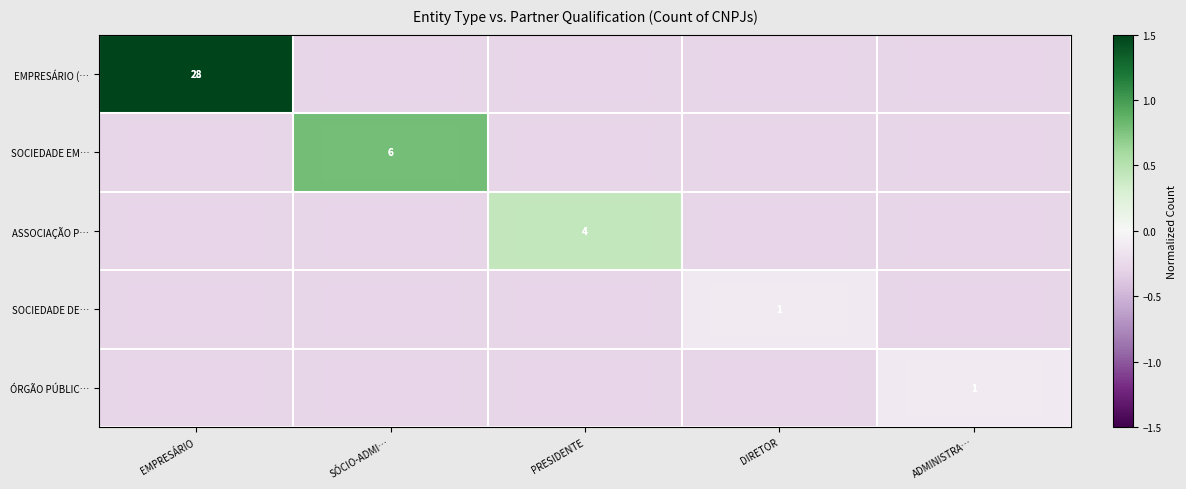

The SOCIEDADE DE… series shows -0.1 at DIRETOR. True or false?

True